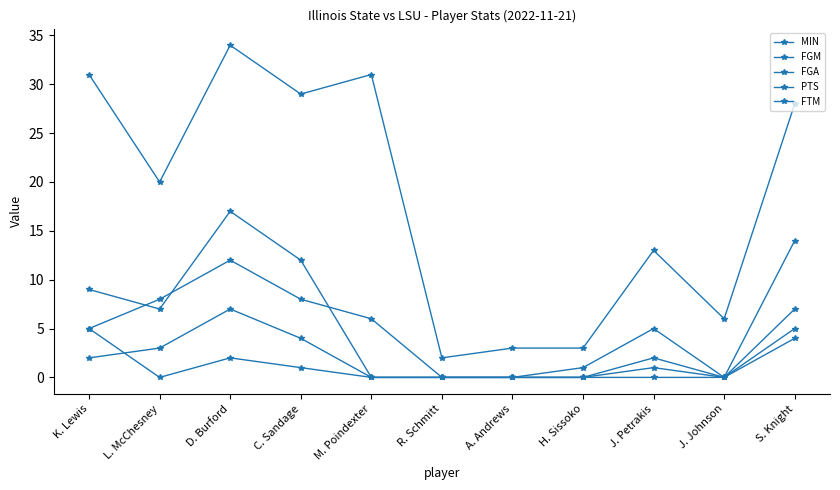

At which category does the chart reach its peak across all series?

D. Burford